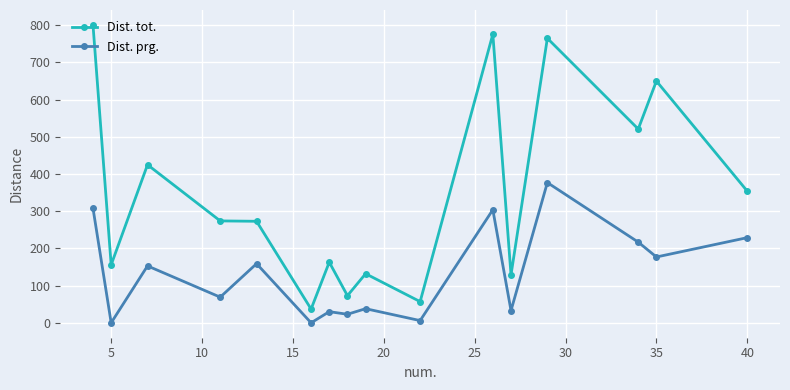

What is the maximum value shown in the chart?

801